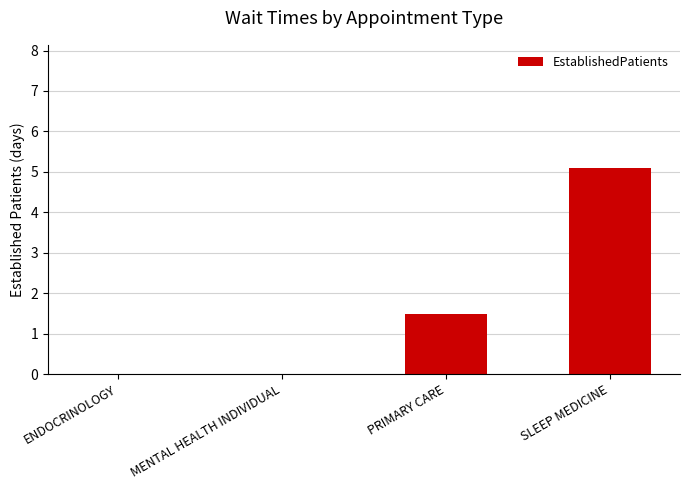

The chart shows a value of 0.0 at ENDOCRINOLOGY. True or false?

True